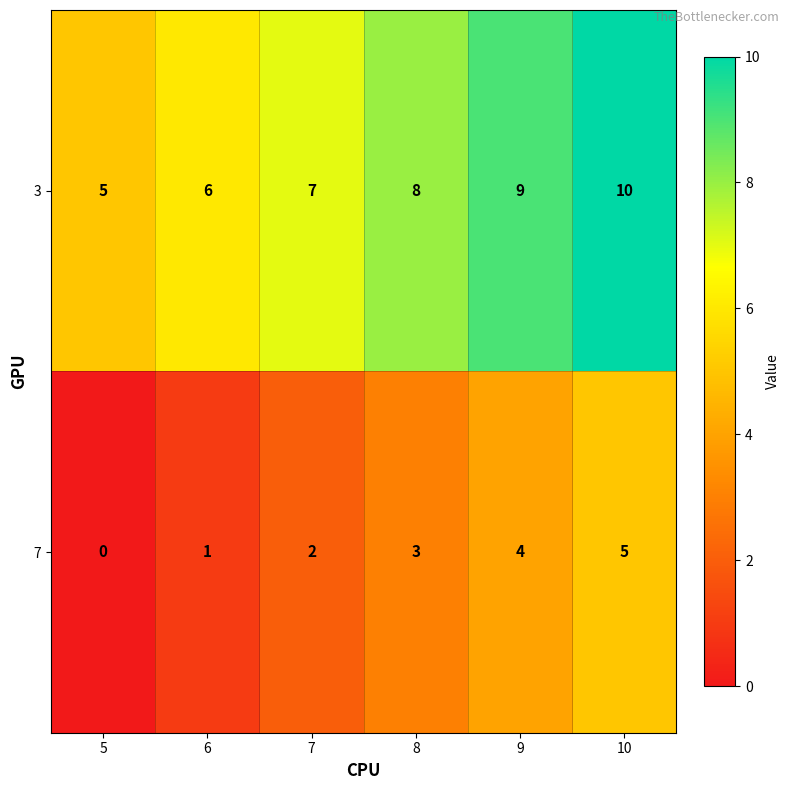

At which category is the sum across all series the highest?

10